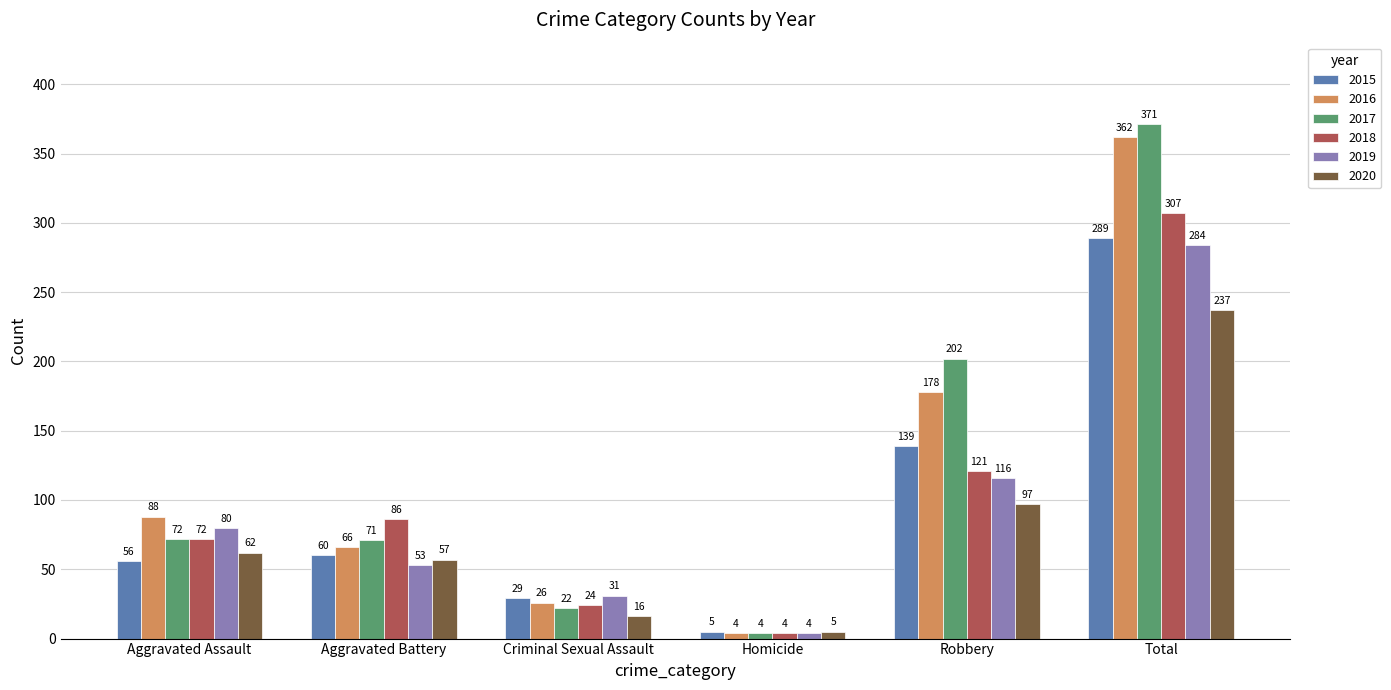

What is the total value across all series at Homicide?

26